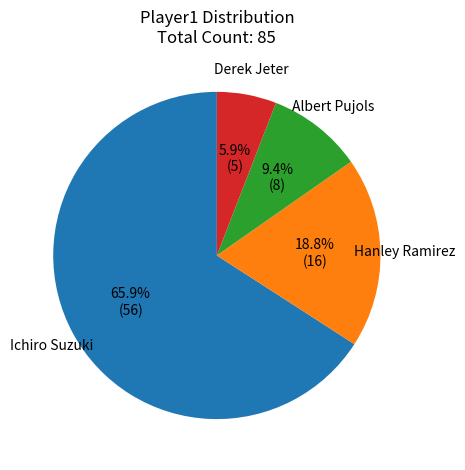

Which category has the smallest portion of the pie?

Derek Jeter